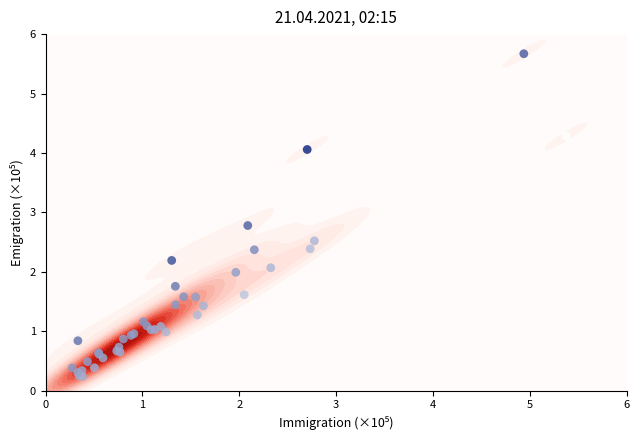

Is it true that the value at 26 is 0.3?

False